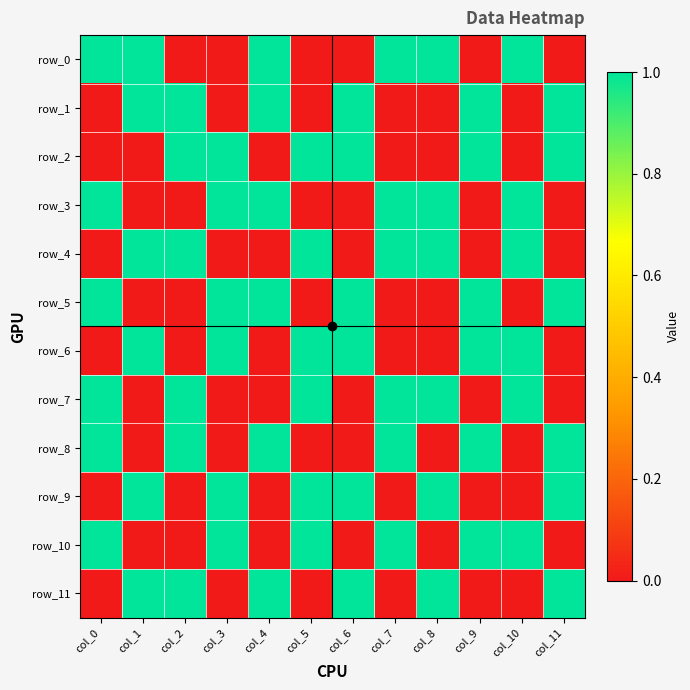

Count the number of data series in this chart.

12